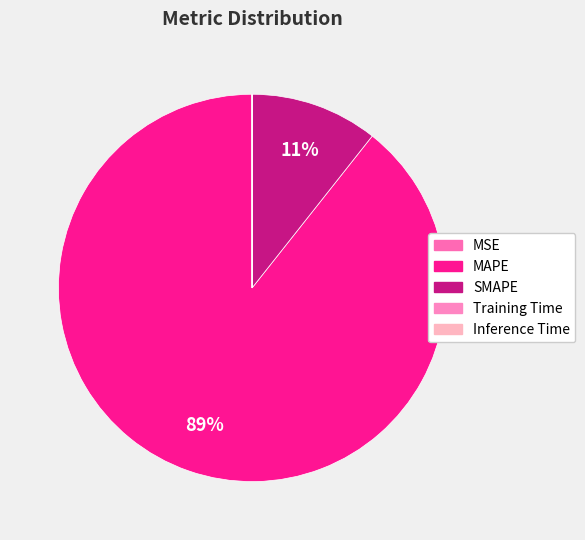

What is the change in value from MSE to Inference Time?

-0.2